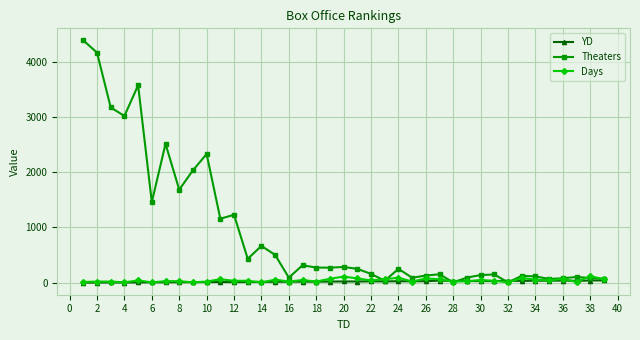

At how many categories does at least one series exceed 2761?

5